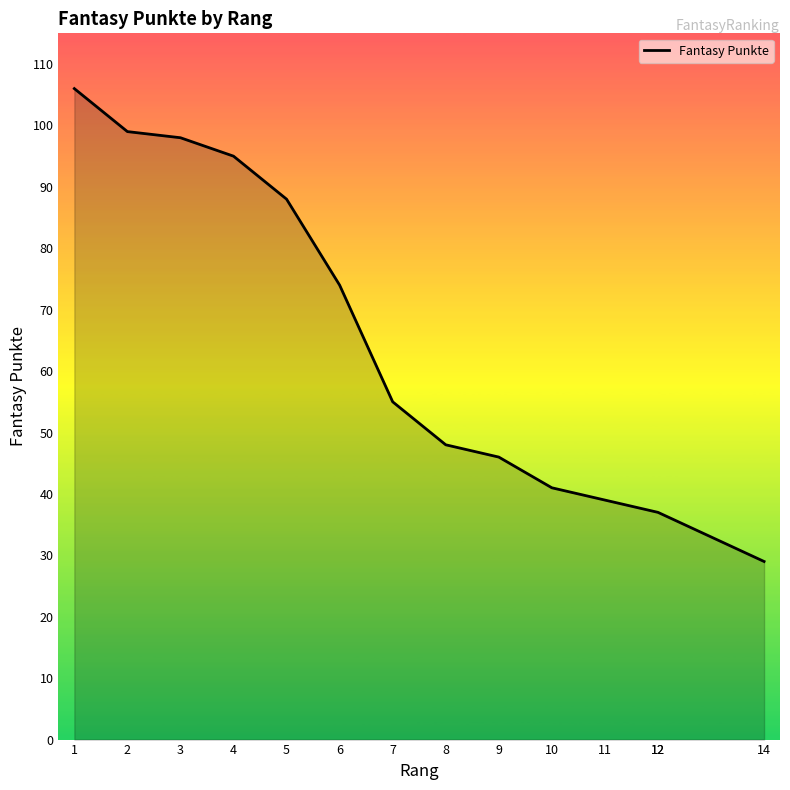

Between 1 and 2, which is larger?

1